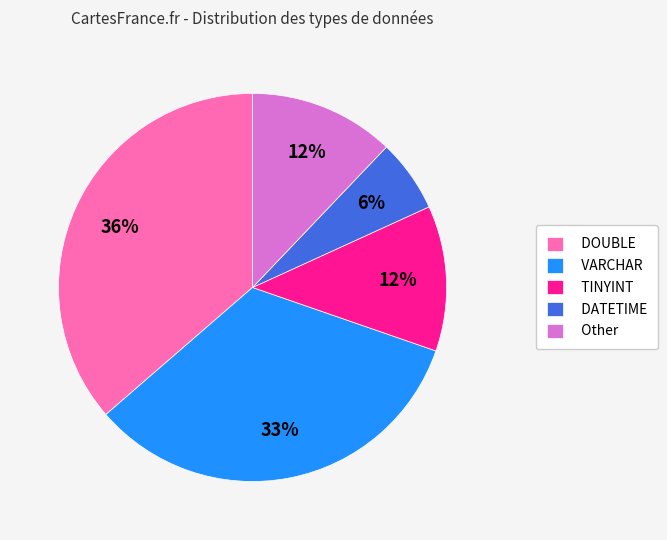

How many segments does this pie chart have?

5